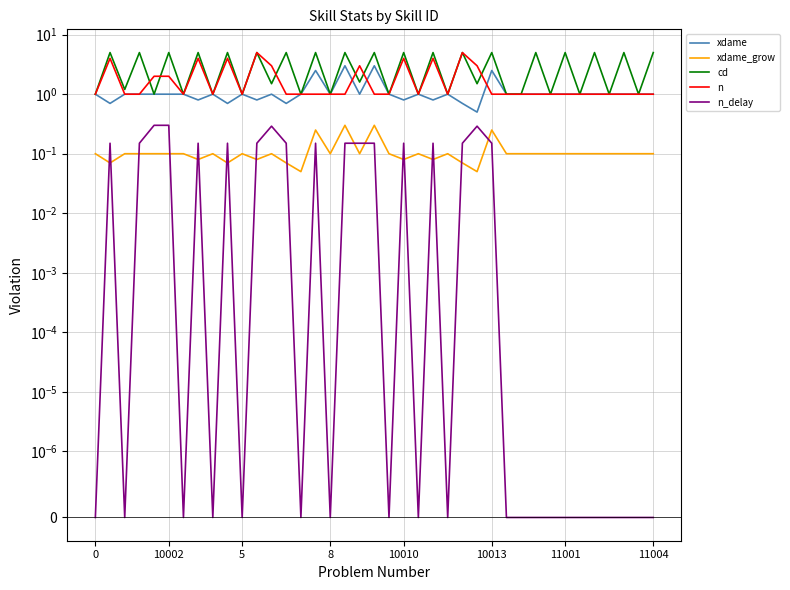

Is this an area chart (filled region under the line)?

No